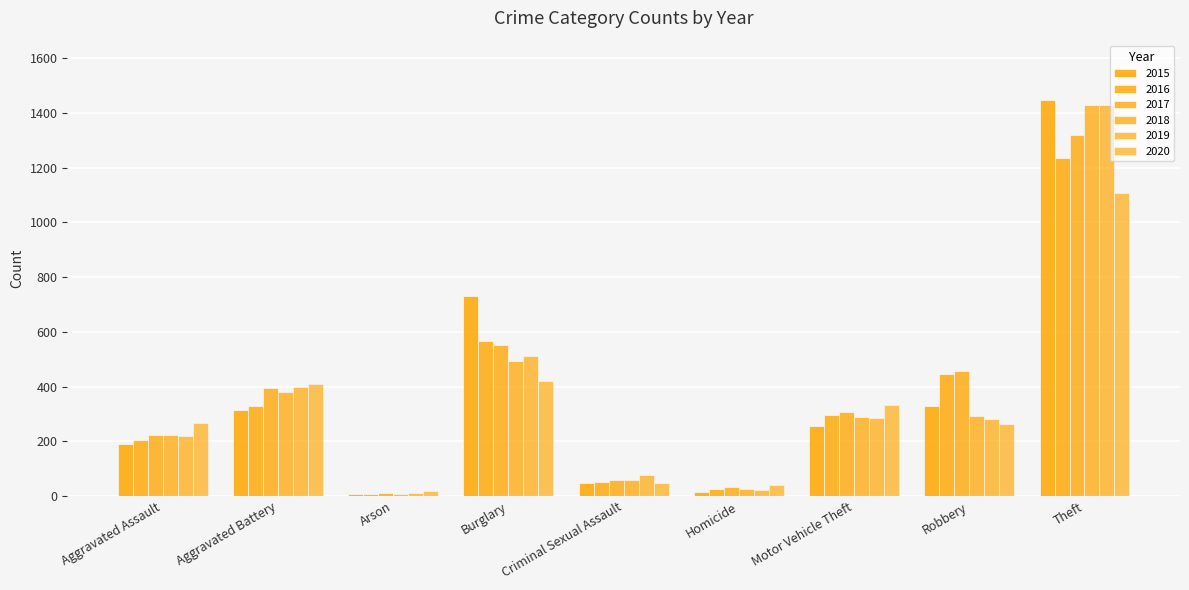

At which category does the chart reach its peak across all series?

Theft